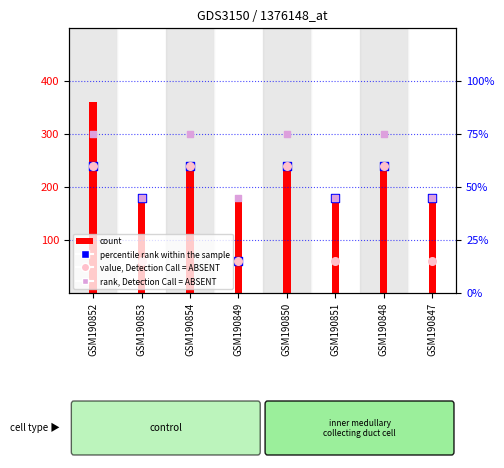

Which series contains the highest Y value?

count